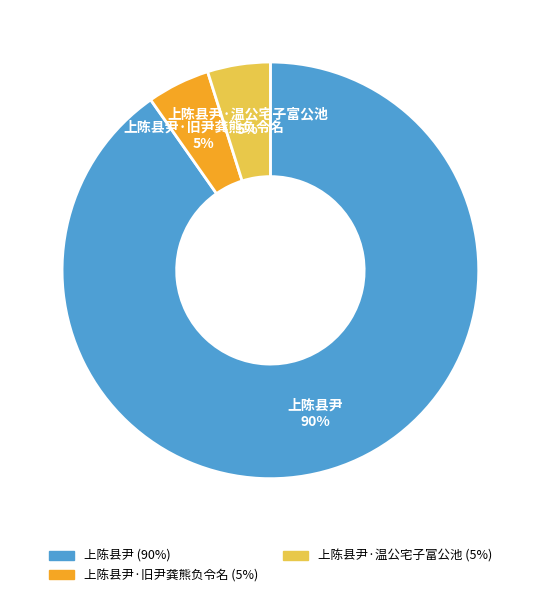

Is there any slice that represents more than half of the pie?

Yes